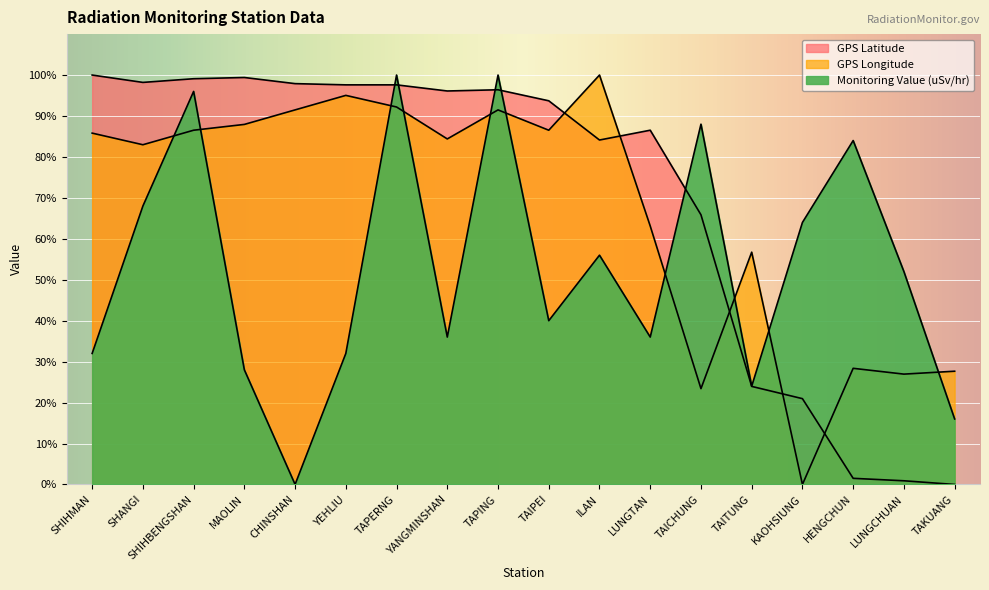

Where is GPS Longitude nearest to the value 50?

TAITUNG